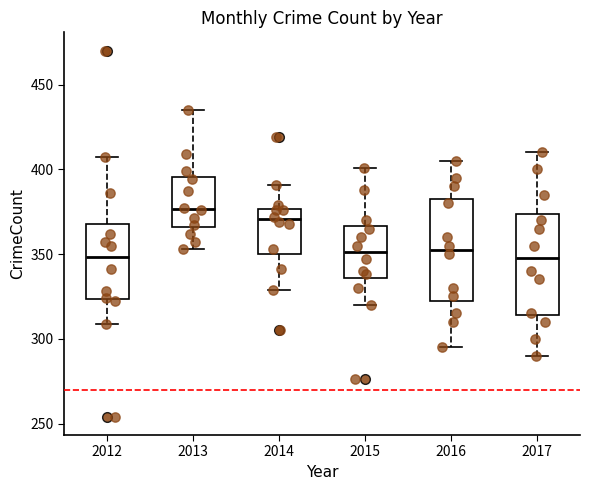

Reading left to right, transcribe this box plot: for each box, give where its median line is, the range the box spans, and where its two whiskers end, as read against the y-axis. The values are not printed on the chart, so give them approximately, as read against the axis.

2012: median 350, box 325 to 370, whiskers 310 to 405
2013: median 375, box 365 to 395, whiskers 355 to 435
2014: median 370, box 350 to 375, whiskers 330 to 390
2015: median 350, box 335 to 365, whiskers 320 to 400
2016: median 355, box 325 to 385, whiskers 295 to 405
2017: median 350, box 315 to 375, whiskers 290 to 410